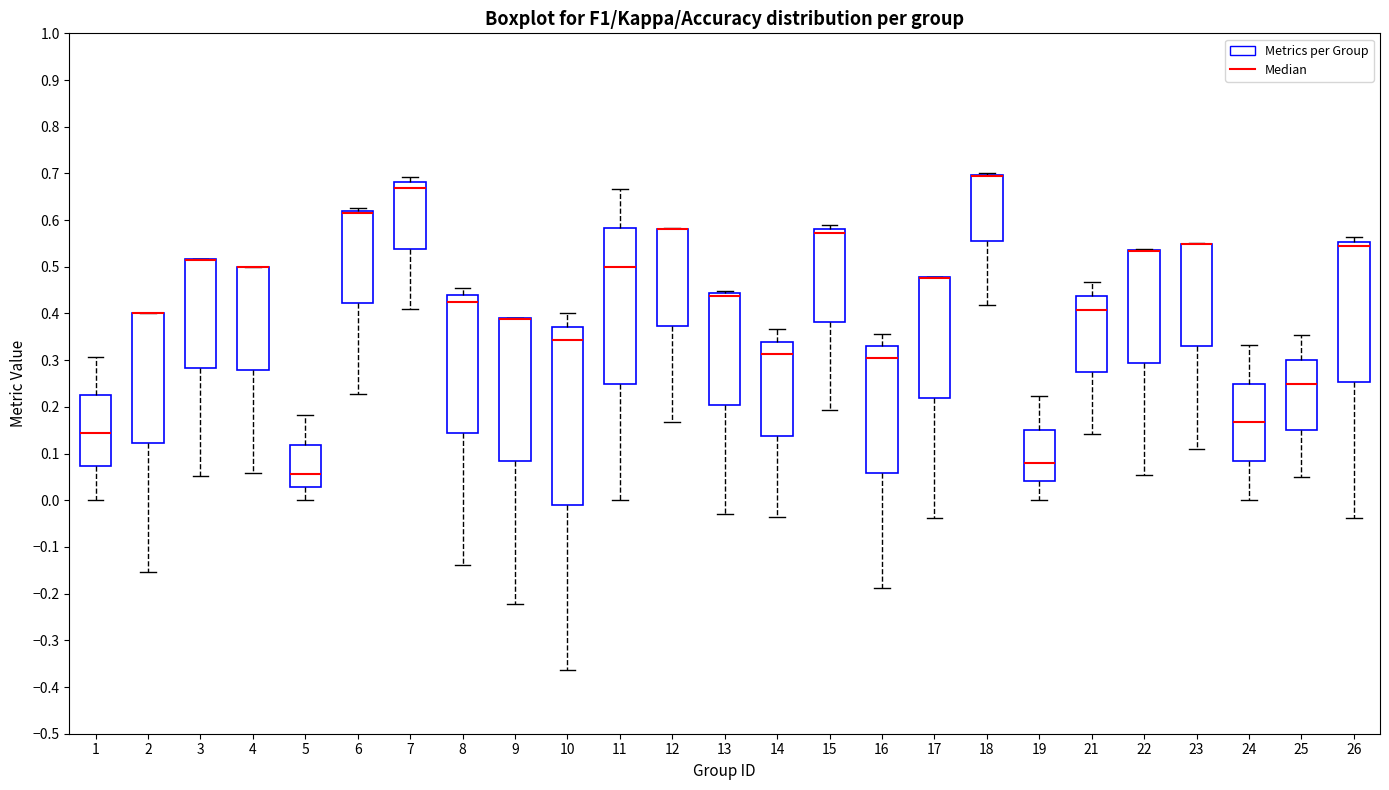

Reading left to right, read every box against the y-axis: the position of its median line, the range the box covers, and the ends of its whiskers. The values are not printed on the chart, so give them approximately, as read against the axis.

1: median 0.14, box 0.07 to 0.23, whiskers 0.00 to 0.31
2: median 0.40 (drawn on the box's upper edge), box 0.12 to 0.40, whiskers -0.15 to 0.40
3: median 0.51 (drawn on the box's upper edge), box 0.28 to 0.52, whiskers 0.05 to 0.52
4: median 0.50 (drawn on the box's upper edge), box 0.28 to 0.50, whiskers 0.06 to 0.50
5: median 0.06, box 0.03 to 0.12, whiskers 0.00 to 0.18
6: median 0.61 (drawn on the box's upper edge), box 0.42 to 0.62, whiskers 0.23 to 0.63
7: median 0.67, box 0.54 to 0.68, whiskers 0.41 to 0.69
8: median 0.43, box 0.14 to 0.44, whiskers -0.14 to 0.45
9: median 0.39 (drawn on the box's upper edge), box 0.08 to 0.39, whiskers -0.22 to 0.39
10: median 0.34, box -0.01 to 0.37, whiskers -0.36 to 0.40
11: median 0.50, box 0.25 to 0.58, whiskers 0.00 to 0.67
12: median 0.58 (drawn on the box's upper edge), box 0.37 to 0.58, whiskers 0.17 to 0.58
13: median 0.44 (drawn on the box's upper edge), box 0.20 to 0.44, whiskers -0.03 to 0.45
14: median 0.31, box 0.14 to 0.34, whiskers -0.04 to 0.37
15: median 0.57, box 0.38 to 0.58, whiskers 0.19 to 0.59
16: median 0.31, box 0.06 to 0.33, whiskers -0.19 to 0.36
17: median 0.48 (drawn on the box's upper edge), box 0.22 to 0.48, whiskers -0.04 to 0.48
18: median 0.69 (drawn on the box's upper edge), box 0.56 to 0.70, whiskers 0.42 to 0.70 (just above the box's upper edge)
19: median 0.08, box 0.04 to 0.15, whiskers 0.00 to 0.22
21: median 0.41, box 0.28 to 0.44, whiskers 0.14 to 0.47
22: median 0.53 (drawn on the box's upper edge), box 0.29 to 0.54, whiskers 0.05 to 0.54
23: median 0.55 (drawn on the box's upper edge), box 0.33 to 0.55, whiskers 0.11 to 0.55
24: median 0.17, box 0.08 to 0.25, whiskers 0.00 to 0.33
25: median 0.25, box 0.15 to 0.30, whiskers 0.05 to 0.35
26: median 0.55 (just below the box's upper edge), box 0.25 to 0.55, whiskers -0.04 to 0.56